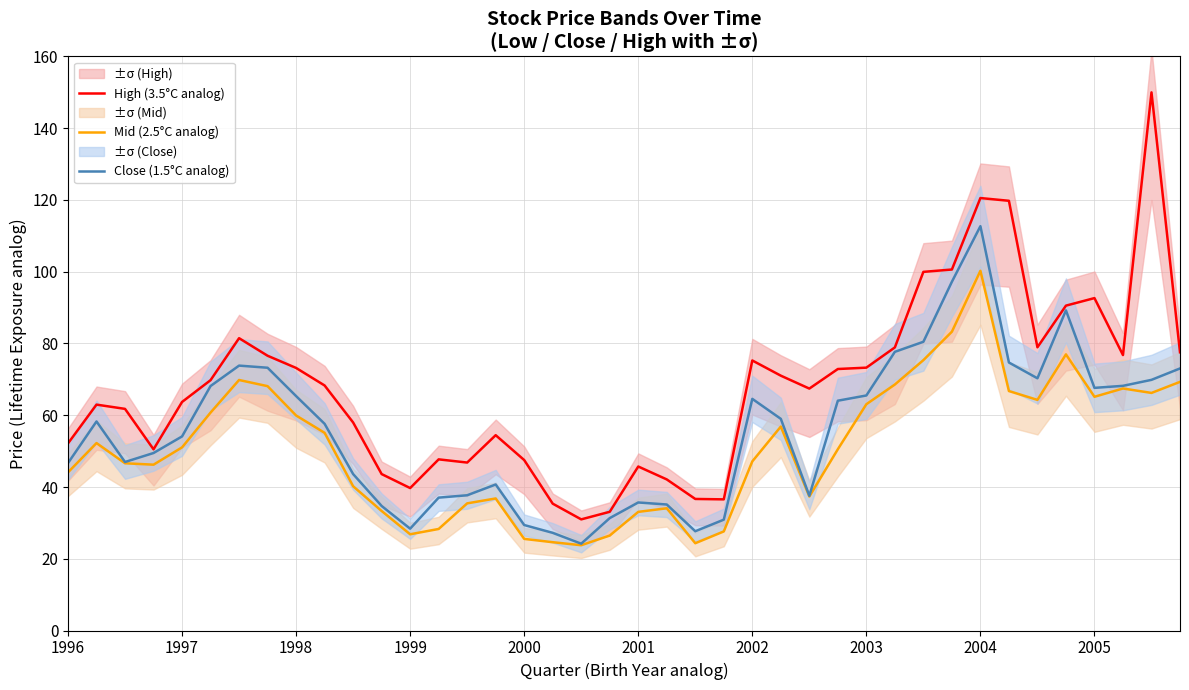

At which label does Close (1.5°C analog) reach its peak?

2004